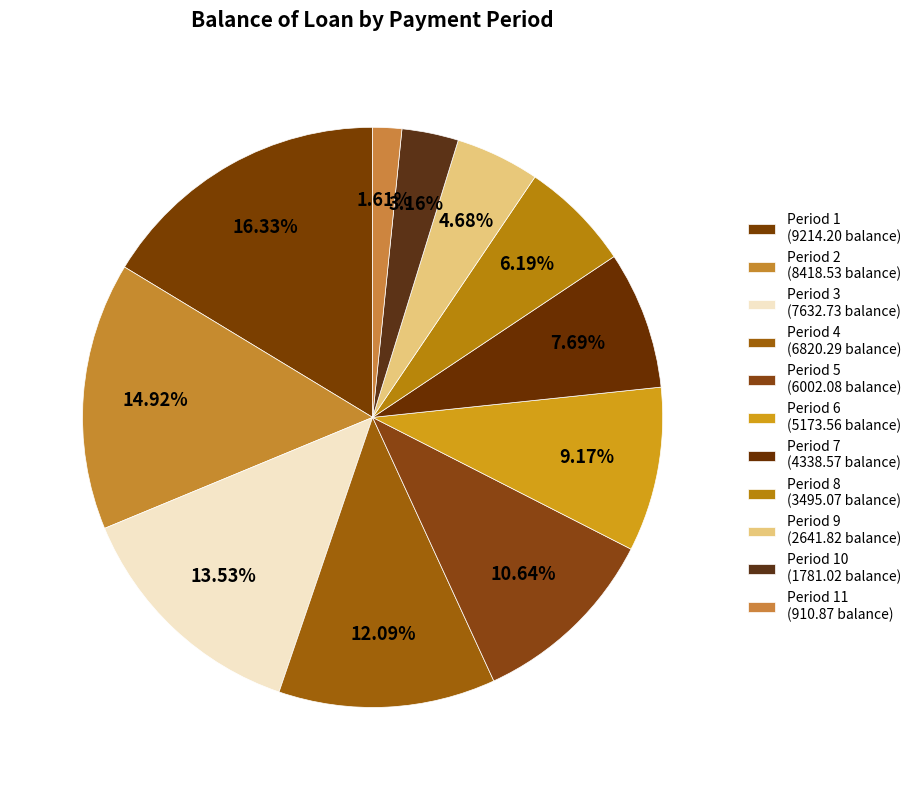

How many segments does this pie chart have?

11